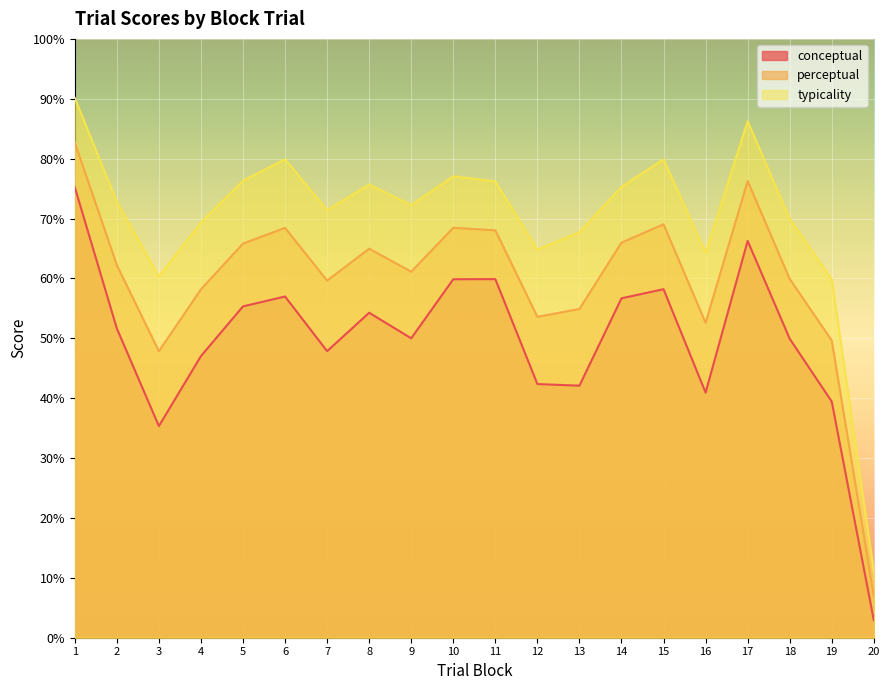

Reading left to right, list all the values displayed in this chart.

conceptual: 1=75.2	2=51.6	3=35.3	4=47.0	5=55.3	6=57.0	7=47.9	8=54.3	9=50.0	10=59.9	11=59.9	12=42.4	13=42.1	14=56.7	15=58.2	16=40.9	17=66.3	18=49.9	19=39.4	20=2.9
perceptual: 1=82.7	2=62.2	3=47.8	4=58.2	5=65.8	6=68.4	7=59.6	8=65.0	9=61.1	10=68.5	11=68.0	12=53.6	13=54.9	14=66.0	15=69.0	16=52.6	17=76.3	18=59.9	19=49.6	20=7.0
typicality: 1=90.1	2=72.8	3=60.3	4=69.3	5=76.3	6=79.9	7=71.4	8=75.7	9=72.2	10=77.0	11=76.2	12=64.8	13=67.7	14=75.3	15=79.9	16=64.3	17=86.3	18=69.9	19=59.8	20=11.0